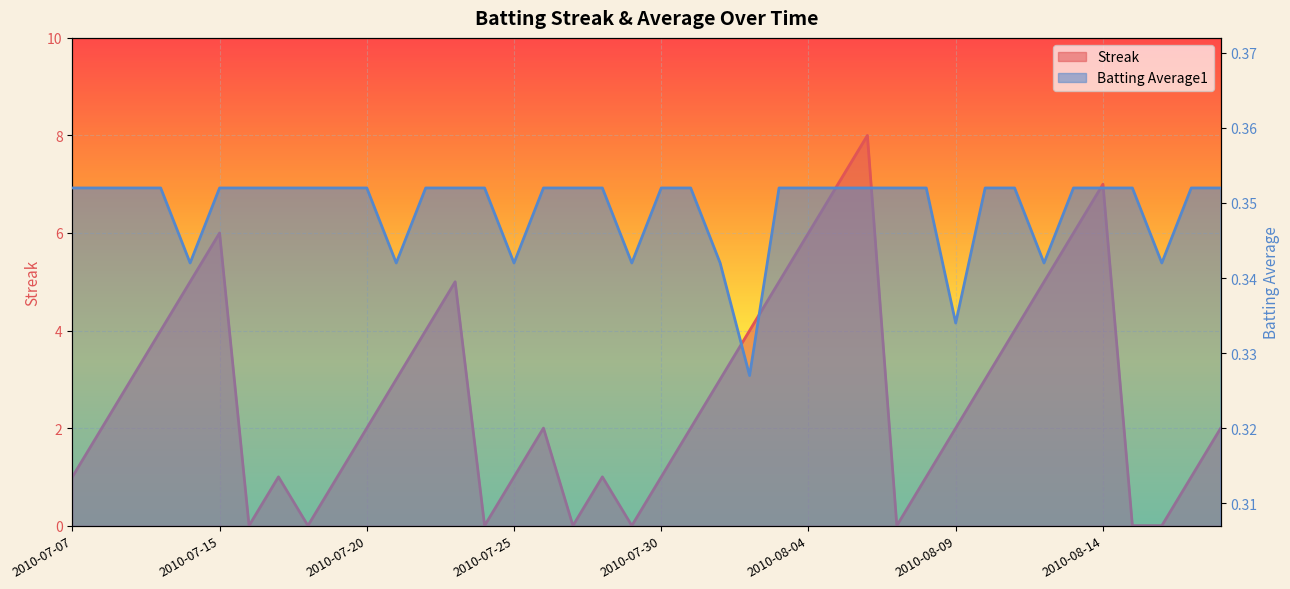

Between 2010-07-18 and 2010-08-01, which series saw the biggest shift?

Streak